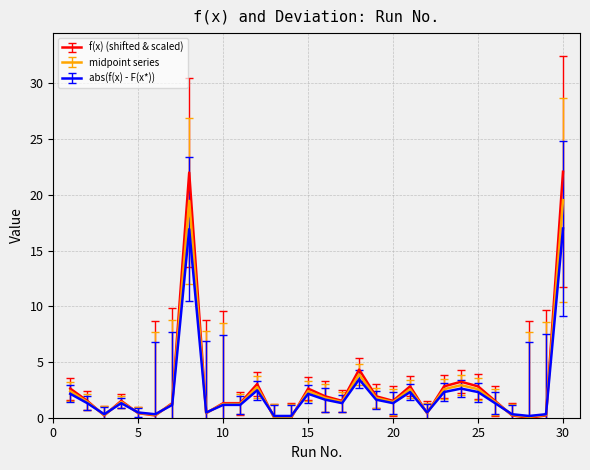

What is the maximum value shown in the chart?

22.1